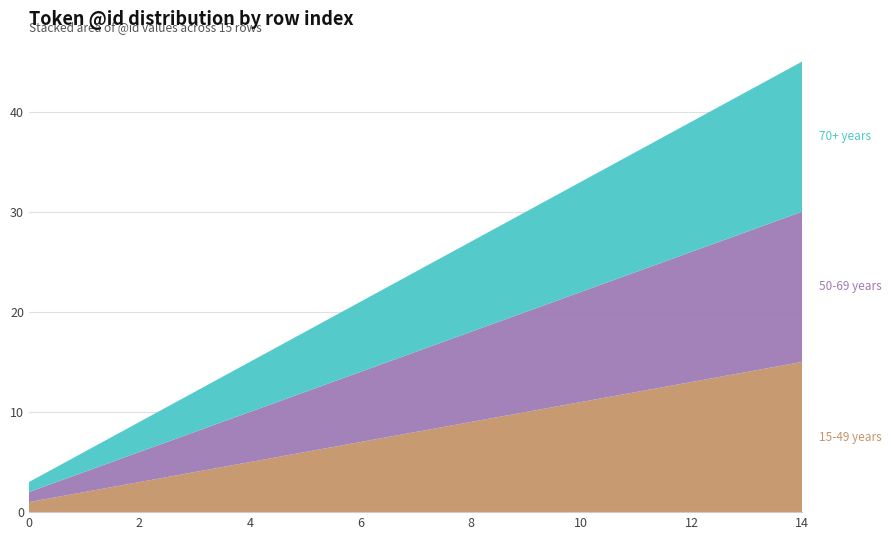

Reading left to right, list all the values displayed in this chart.

15-49 years: 0=1	1=2	2=3	3=4	4=5	5=6	6=7	7=8	8=9	9=10	10=11	11=12	12=13	13=14	14=15
50-69 years: 0=1	1=2	2=3	3=4	4=5	5=6	6=7	7=8	8=9	9=10	10=11	11=12	12=13	13=14	14=15
70+ years: 0=1	1=2	2=3	3=4	4=5	5=6	6=7	7=8	8=9	9=10	10=11	11=12	12=13	13=14	14=15